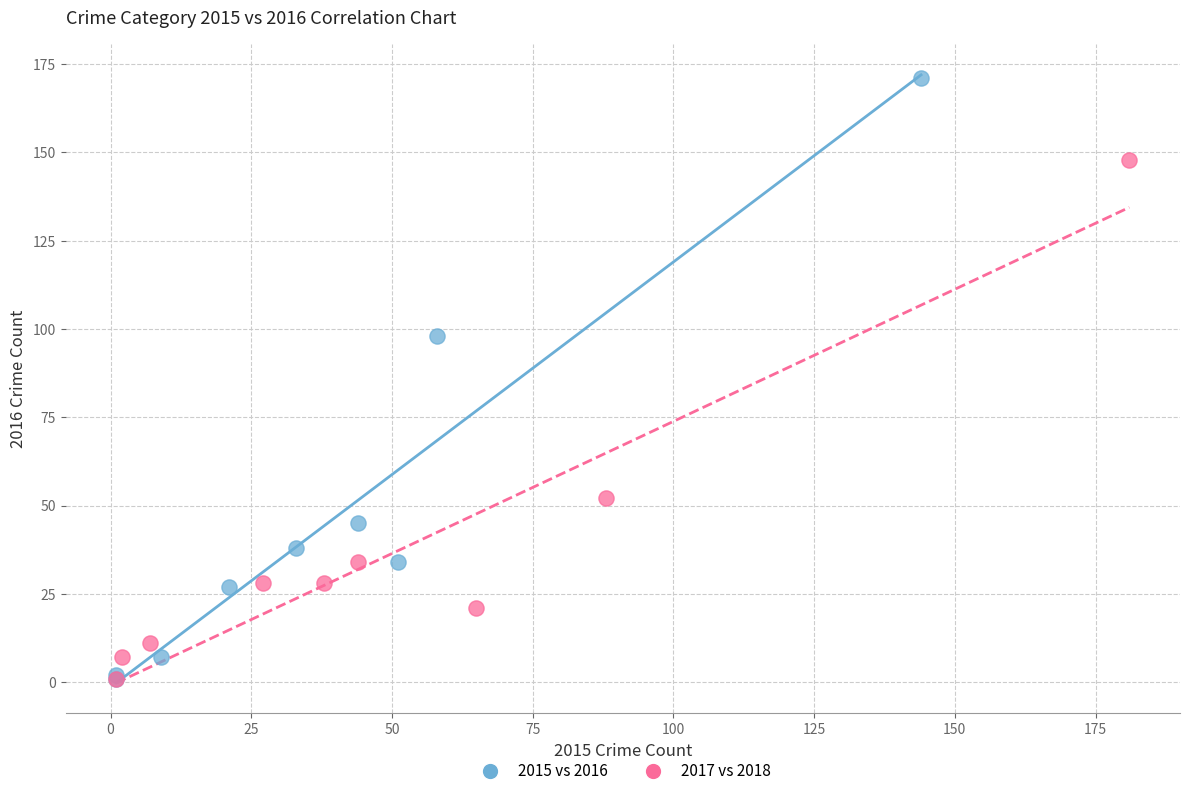

Which series has the largest Y range (max minus min)?

2015 vs 2016